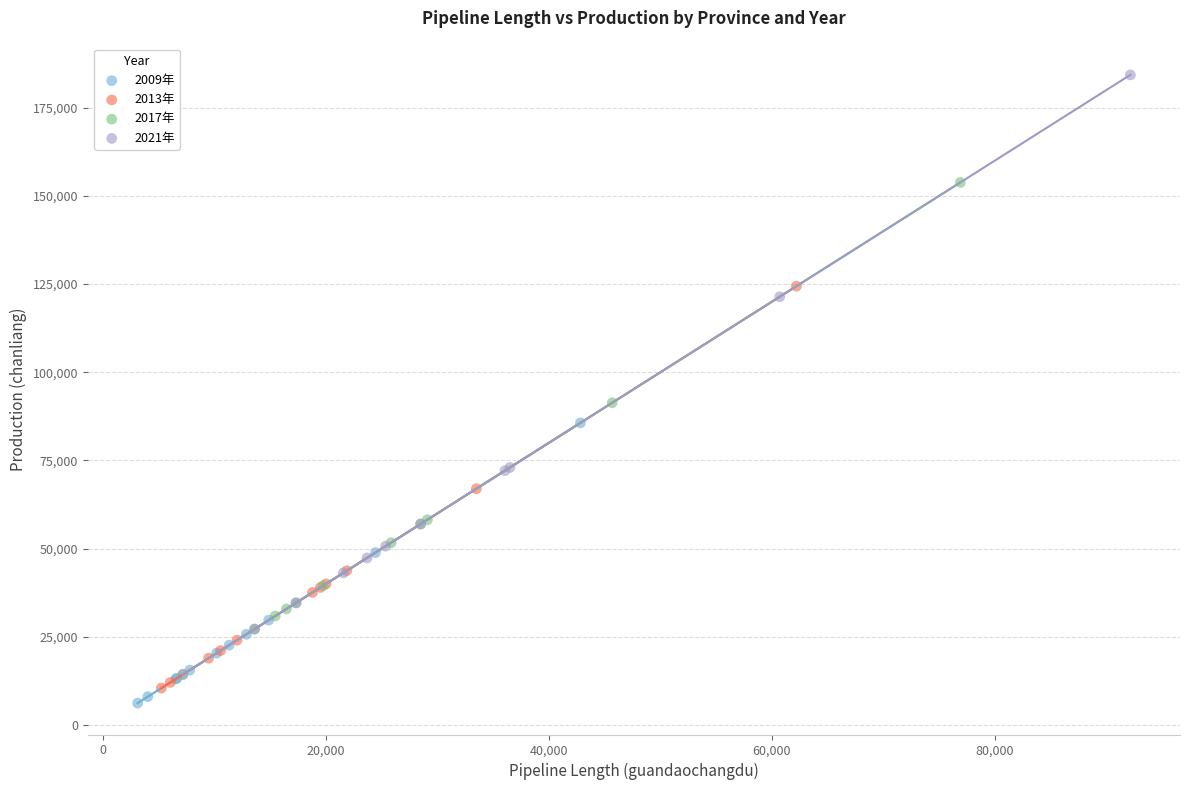

Which series has the widest spread of Y values?

2021年